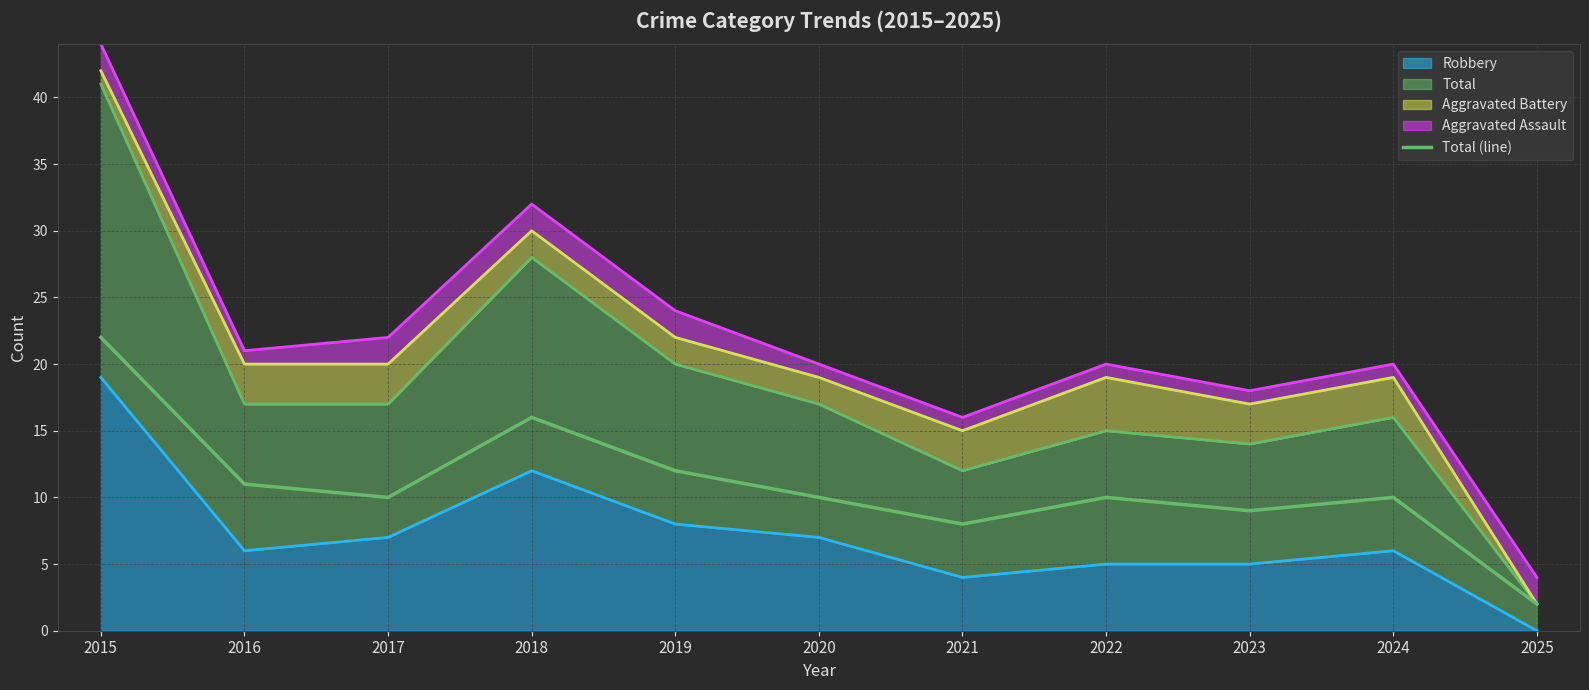

Reading left to right, what are all the values shown in this chart?

22	11	10	16	12	10	8	10	9	10	2